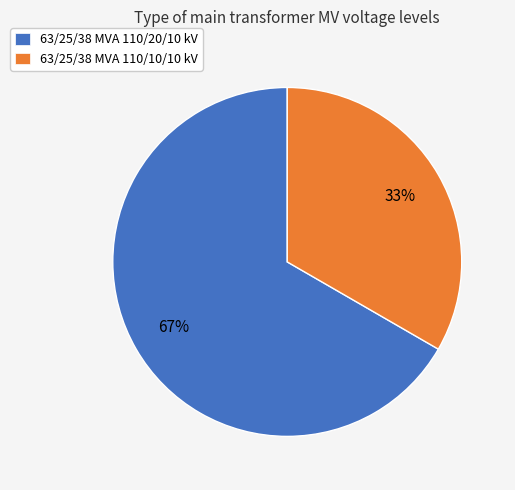

True or false: 63/25/38 MVA 110/20/10 kV accounts for 67% of the total.

True